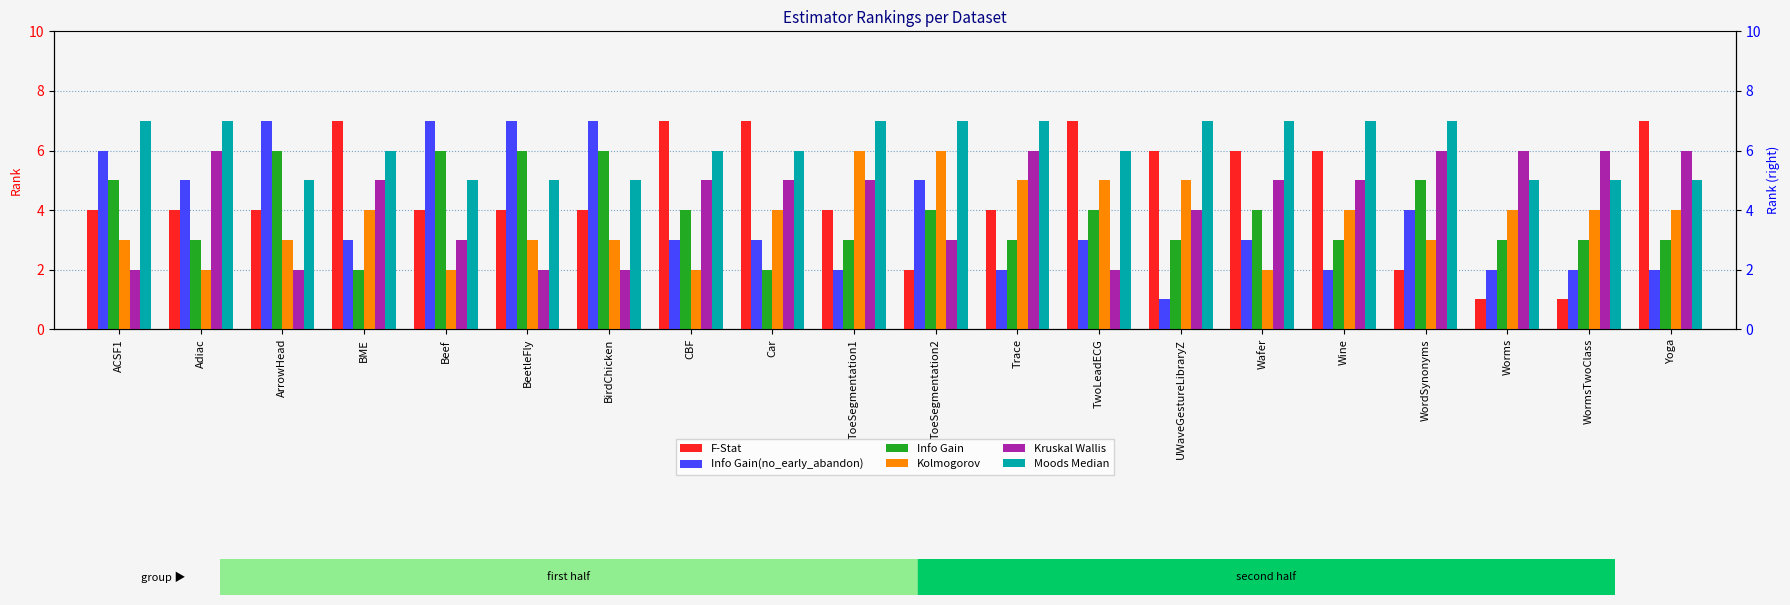

What is the label of the 1st bar from the right?

Yoga